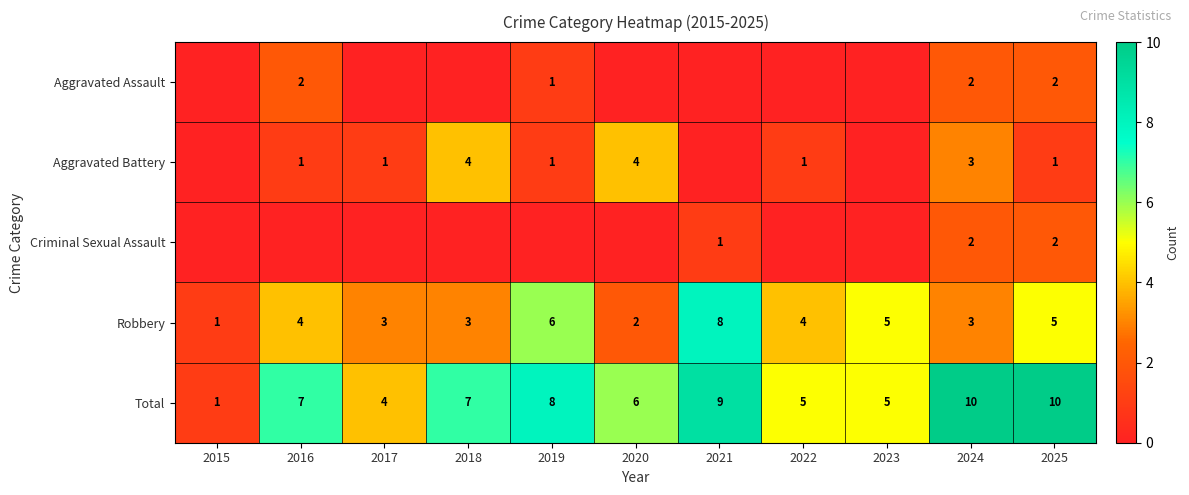

What is the sum of all Robbery values?

44